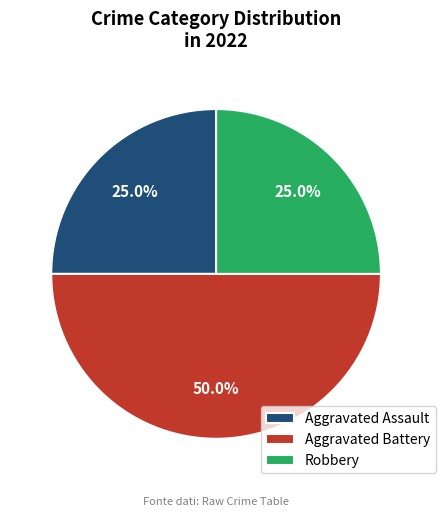

Is Aggravated Assault the majority of the pie?

No